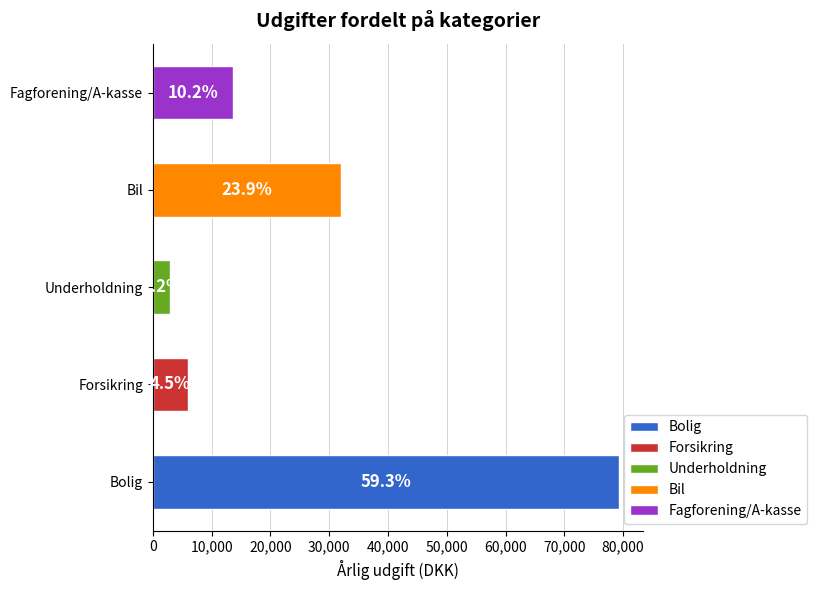

How many groups of bars are there?

5